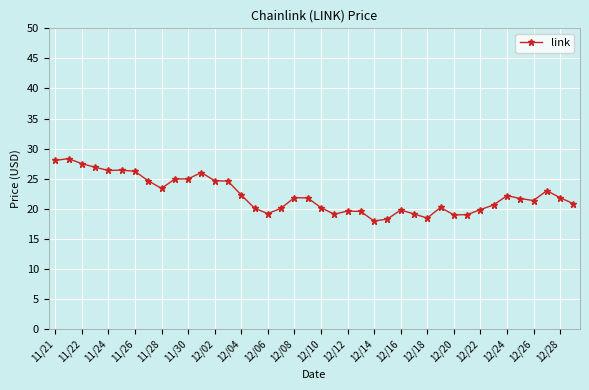

True or false: the data has more than 0 interior local peaks.

True